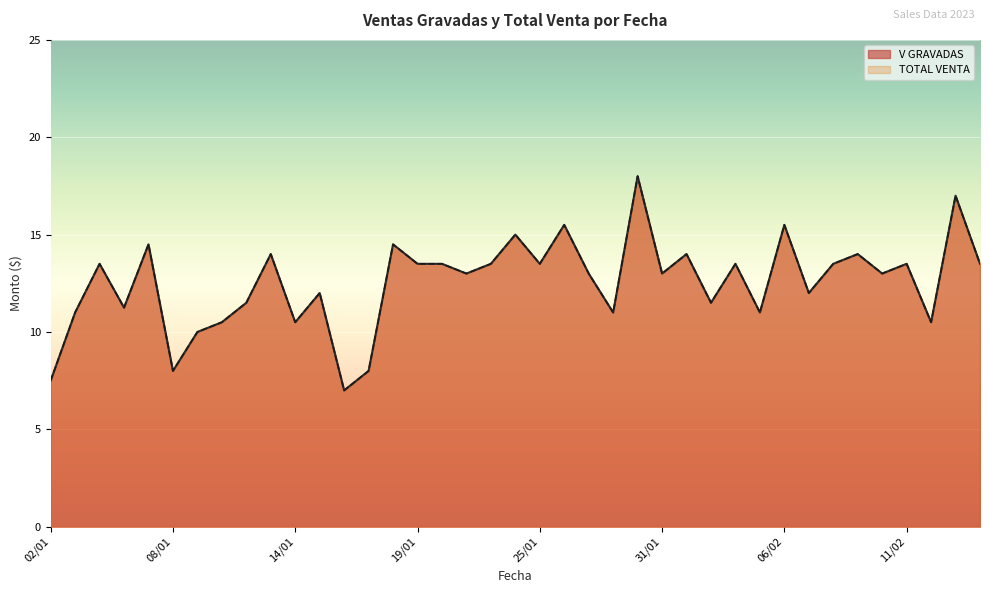

What position from the left is 16/01?

13